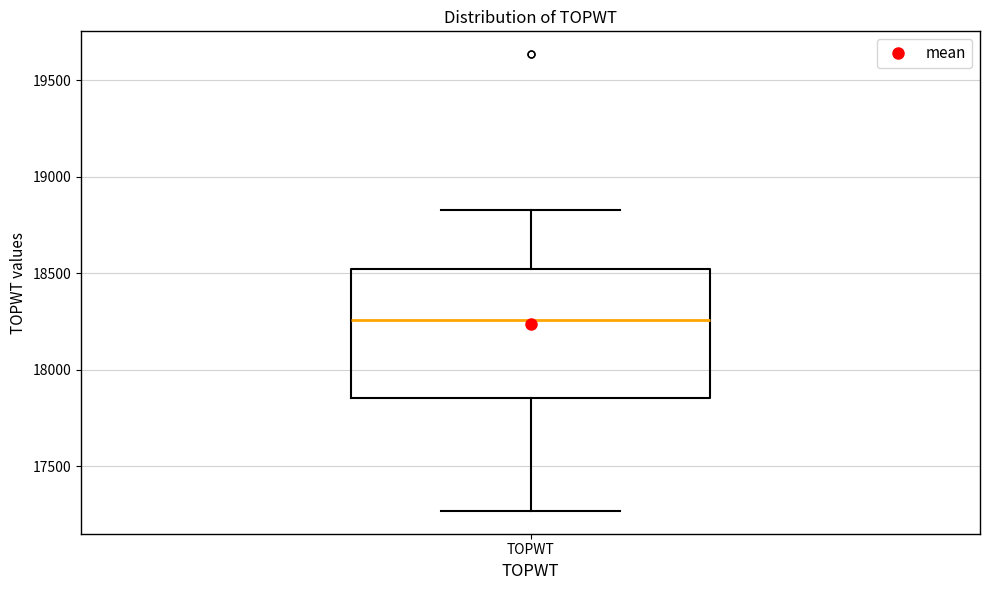

Transcribe this box plot: give where the median line is, the range the box spans, and where the two whiskers end, as read against the y-axis. The values are not printed on the chart, so give them approximately, as read against the axis.

median 18250, box 17850 to 18500, whiskers 17250 to 18850